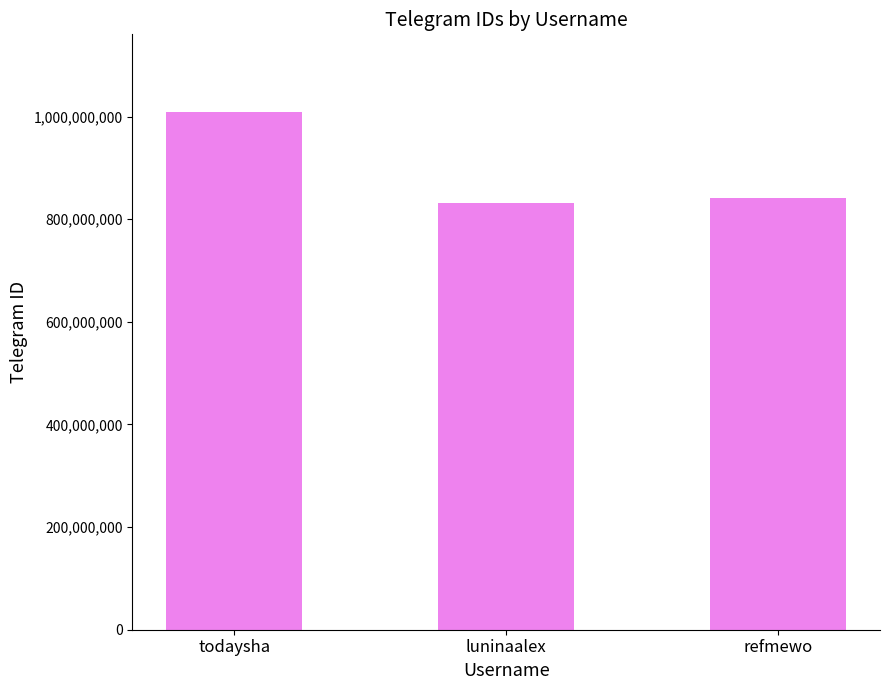

What is the value of the 1st bar from the left?

1008919333